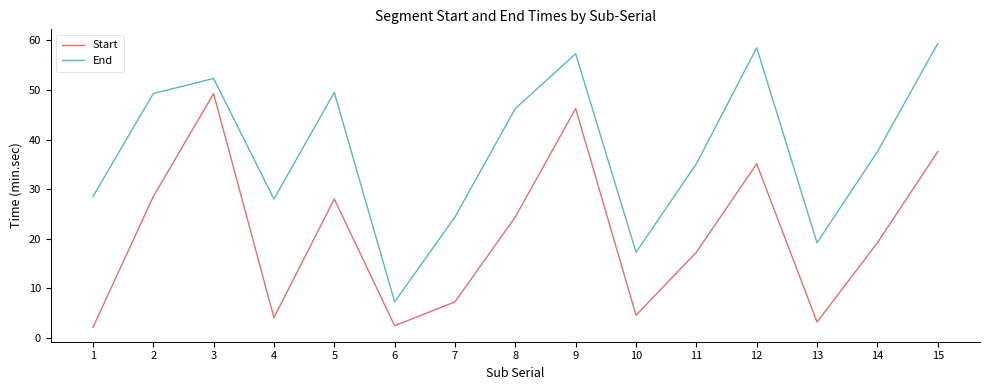

Which series changed the most between 4 and 15?

Start